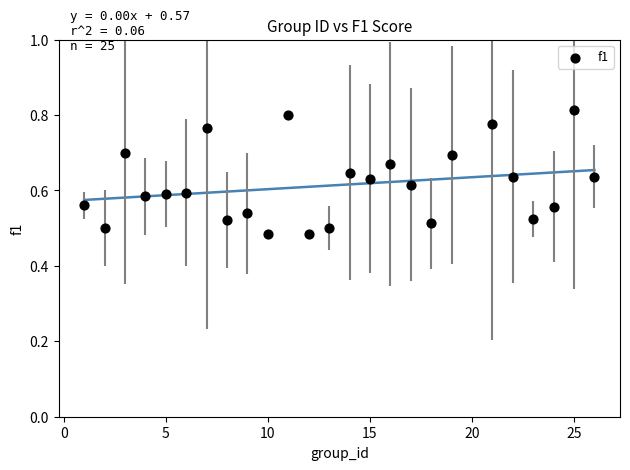

What is the range of X values (max minus min)?

25.0